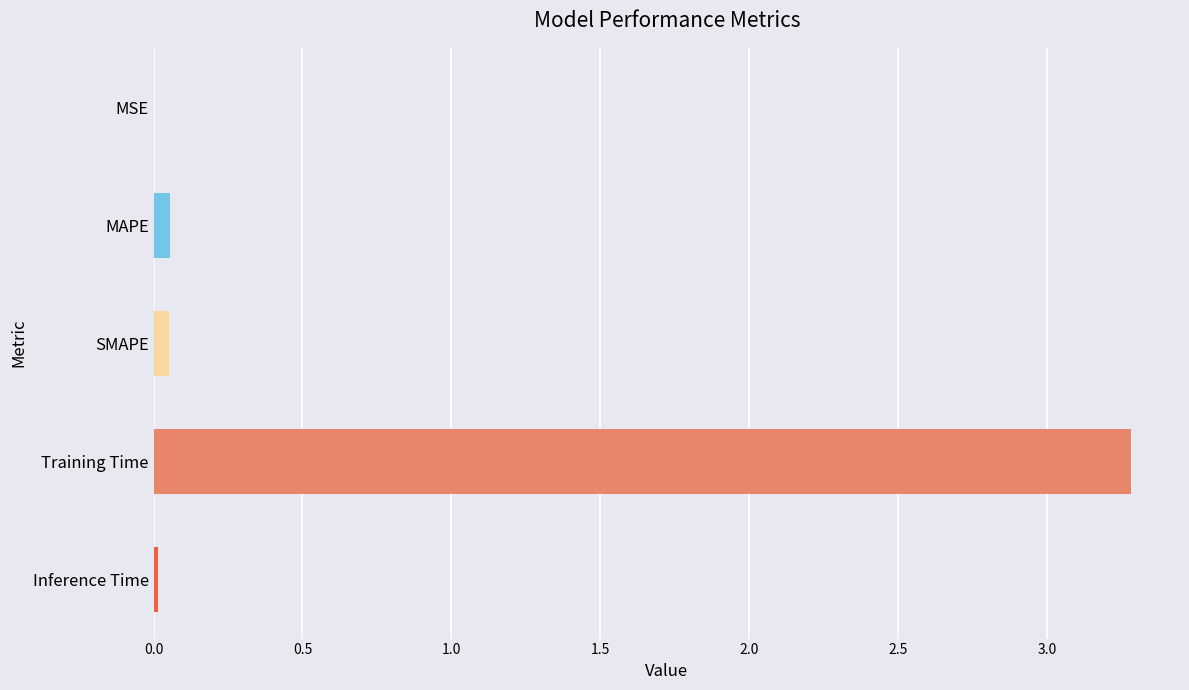

Read the value at Training Time.

3.3